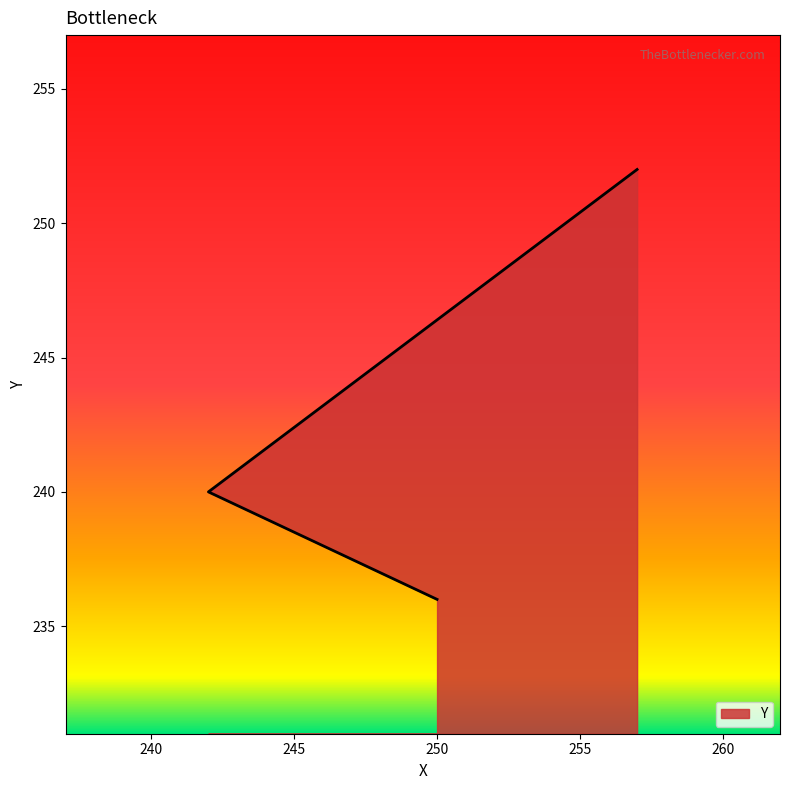

At which category does the chart reach its peak across all series?

257